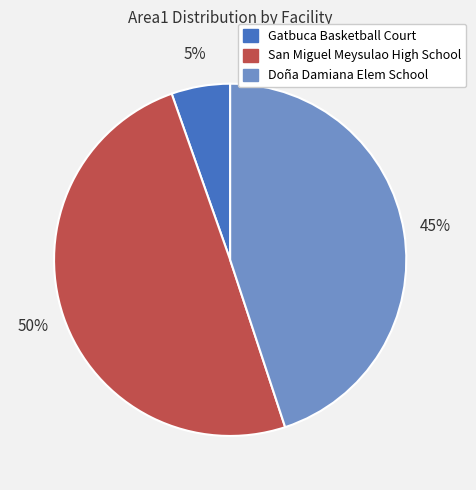

To the nearest percent, what is the average slice percentage?

33%